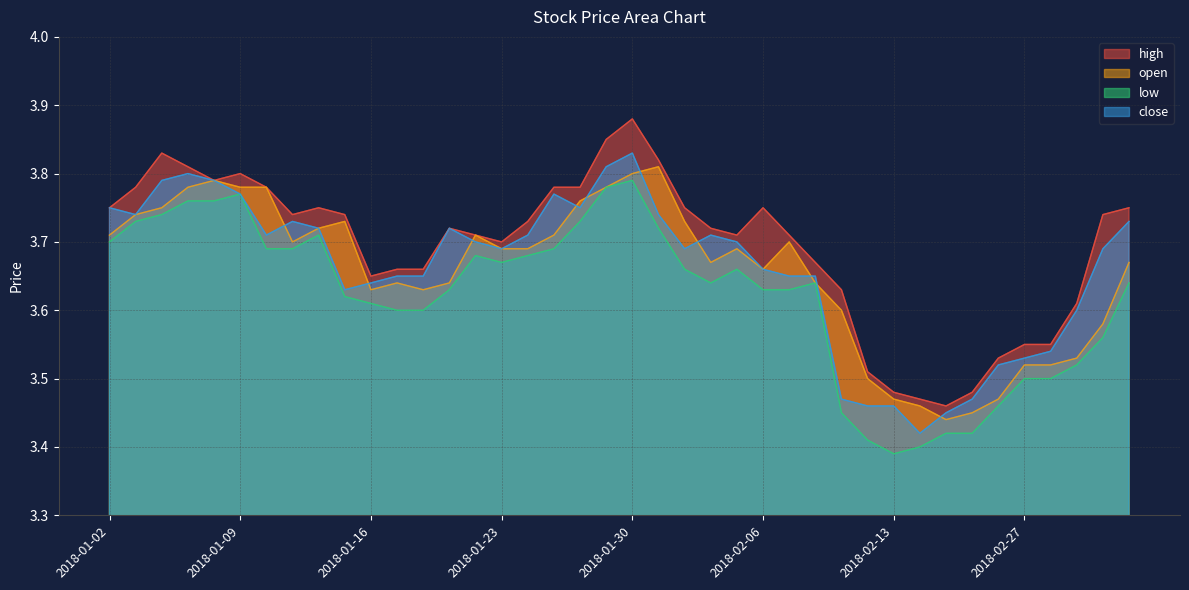

Count the number of data series in this chart.

4